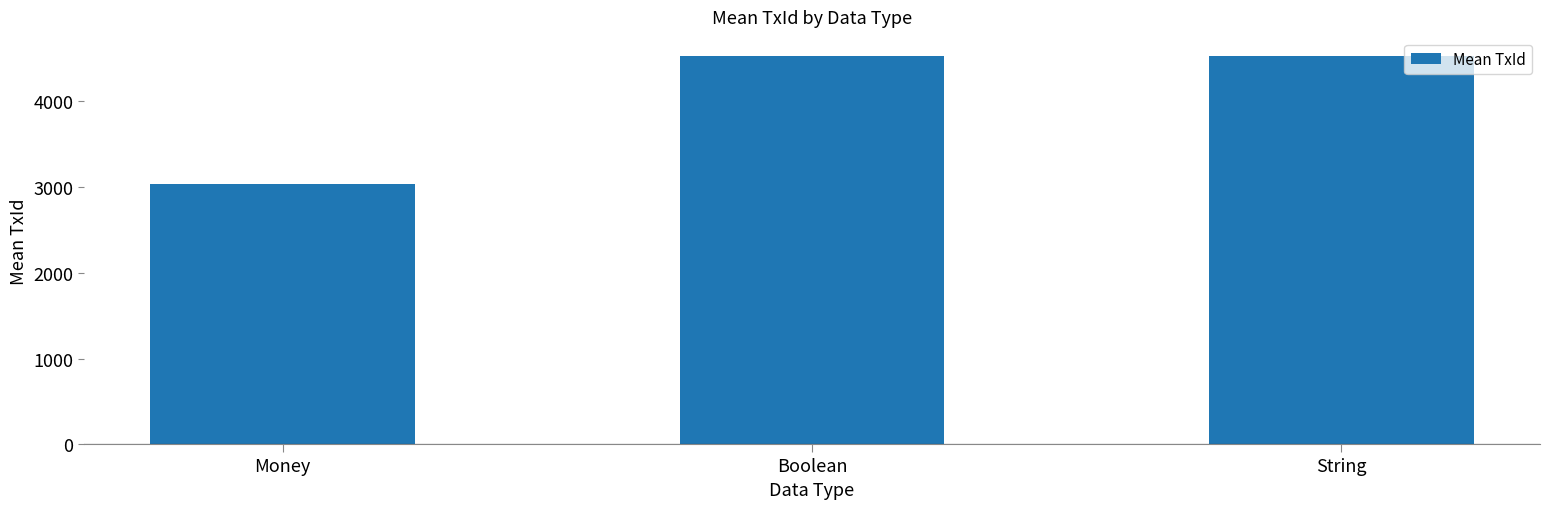

Count the number of categories in the chart.

3